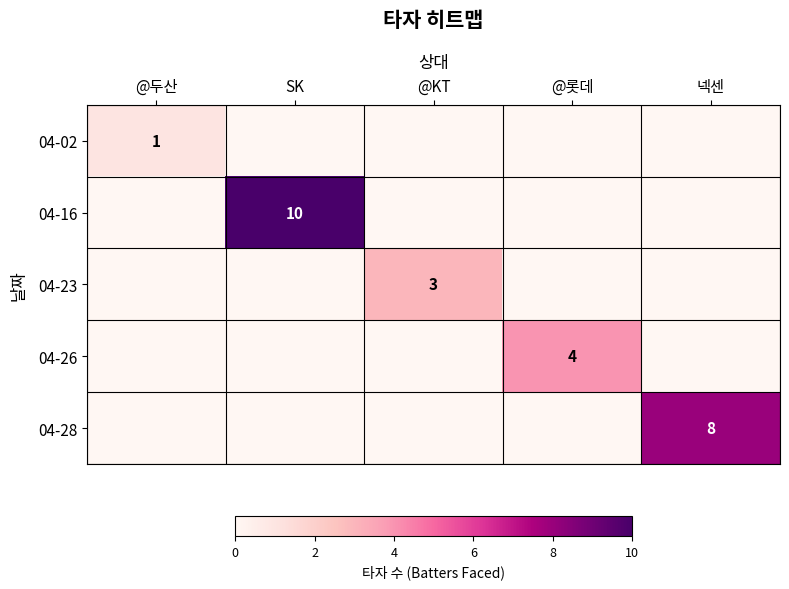

True or false: 04-16 has a value of 10 at SK.

True